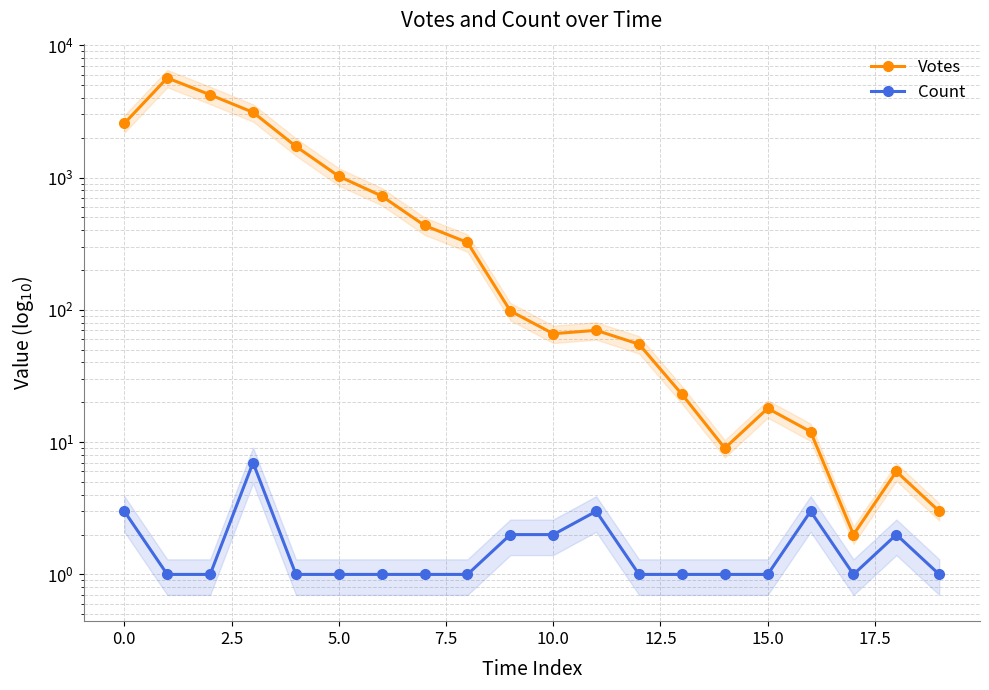

What is the label of the 2nd point from the right?

18